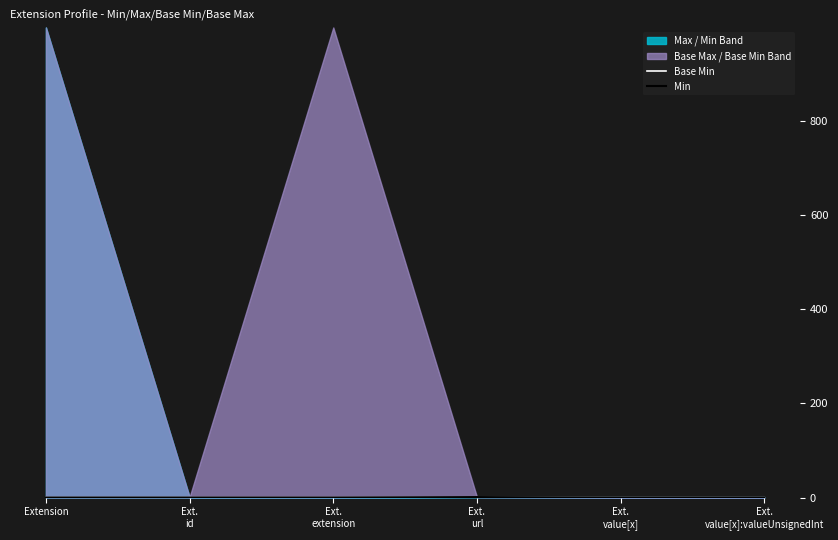

Reading left to right, what are all the values shown in this chart?

Base Min: Extension=0	Ext.
id=0	Ext.
extension=0	Ext.
url=1	Ext.
value[x]=0	Ext.
value[x]:valueUnsignedInt=0
Min: Extension=0	Ext.
id=0	Ext.
extension=0	Ext.
url=1	Ext.
value[x]=0	Ext.
value[x]:valueUnsignedInt=0